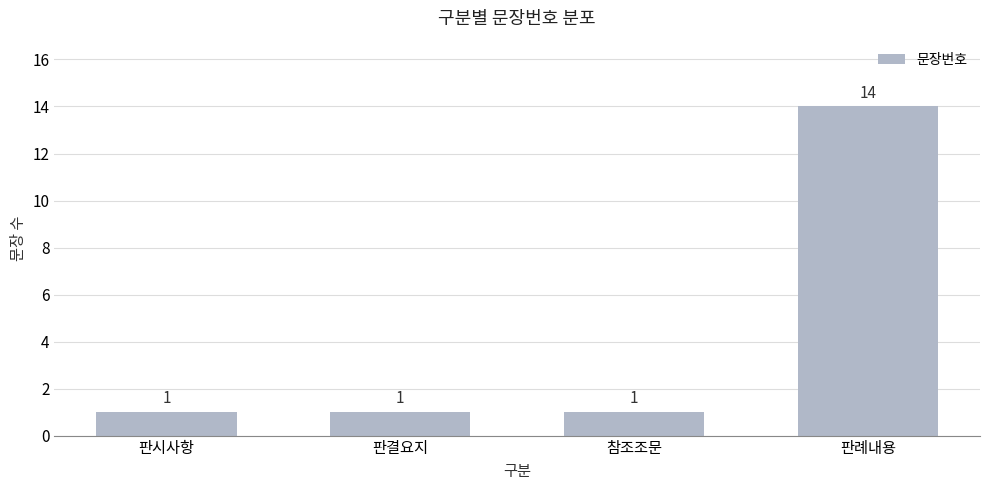

The chart shows a value of 14 at 판례내용. True or false?

True